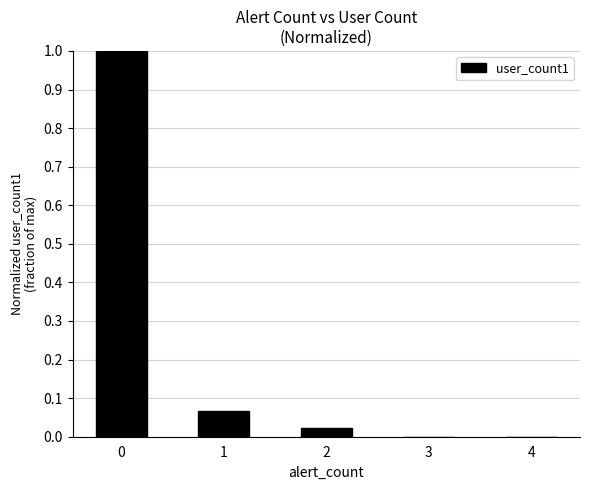

What is the sum of the values at 1 and 0?

1.1